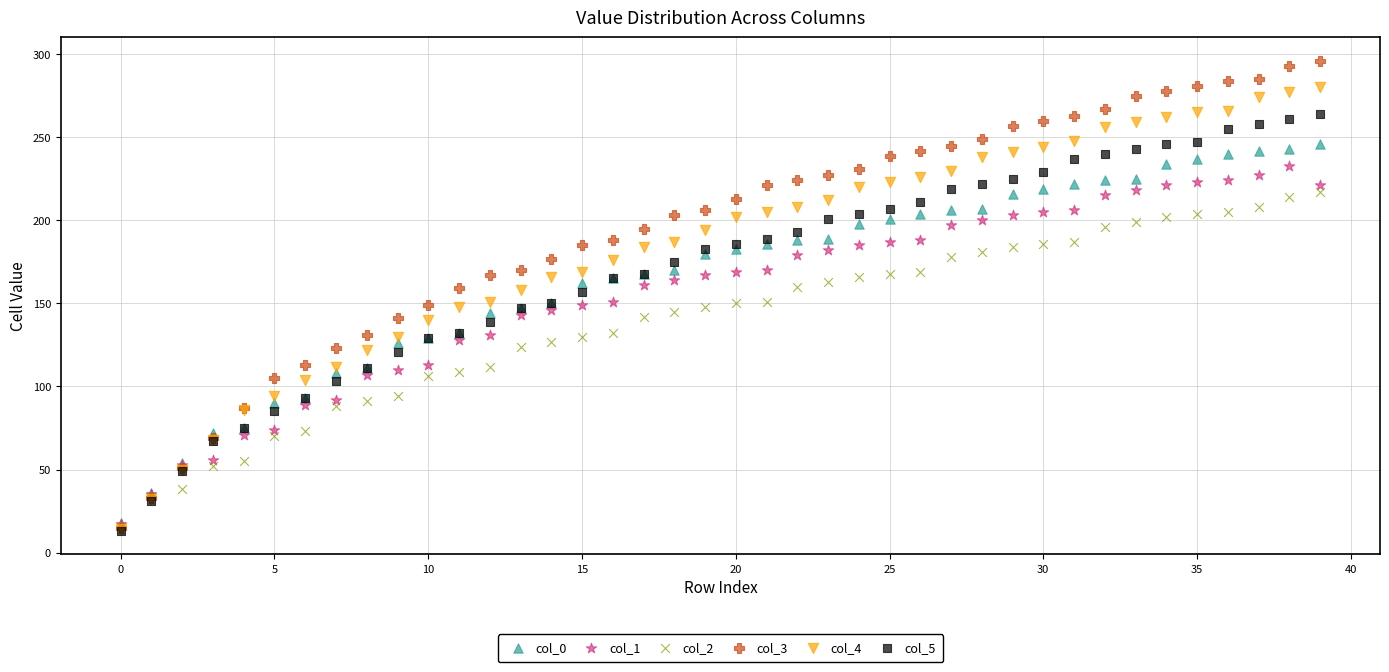

What are all the series names shown in the legend?

col_0, col_1, col_2, col_3, col_4, col_5